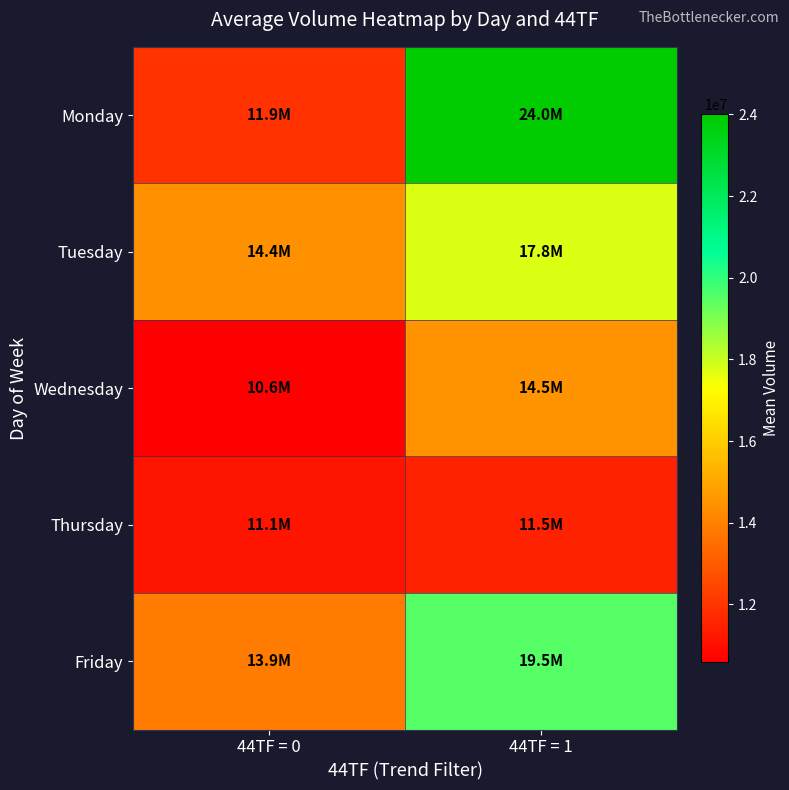

Reading left to right, transcribe all the data shown in this chart.

Monday: 44TF = 0=11932626.0	44TF = 1=24000000.0
Tuesday: 44TF = 0=14402075.4	44TF = 1=17750000.0
Wednesday: 44TF = 0=10589717.1	44TF = 1=14500000.0
Thursday: 44TF = 0=11148193.9	44TF = 1=11500000.0
Friday: 44TF = 0=13880126.7	44TF = 1=19500000.0